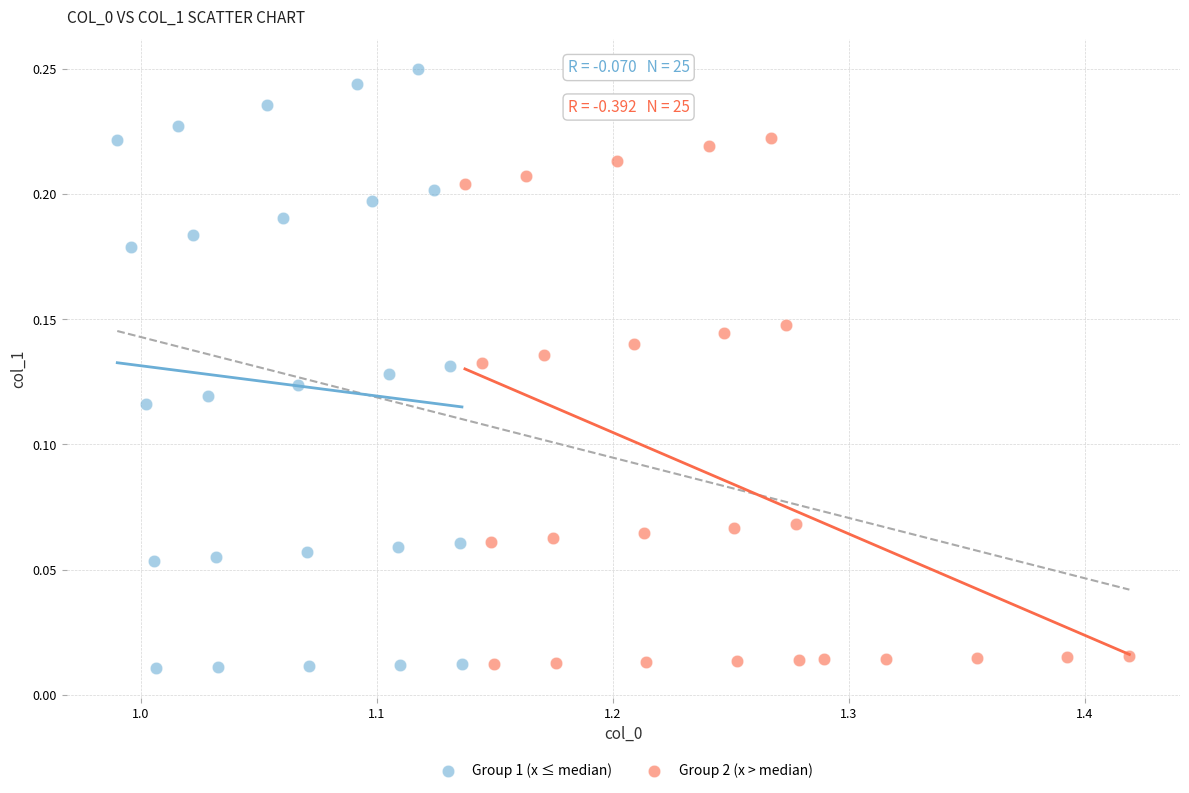

Which series contains the highest Y value?

Group 1 (x ≤ median)